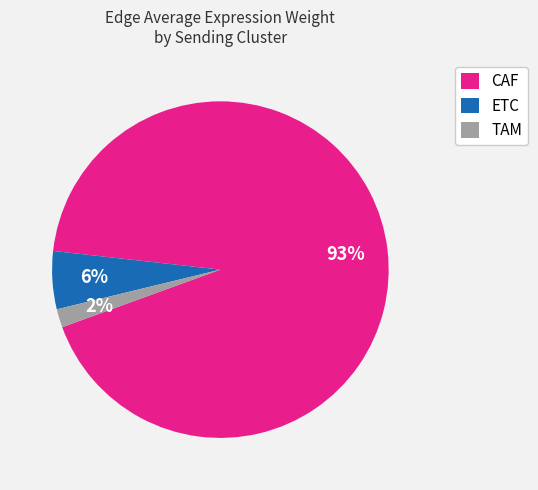

To the nearest percent, what percentage of the pie is ETC?

6%